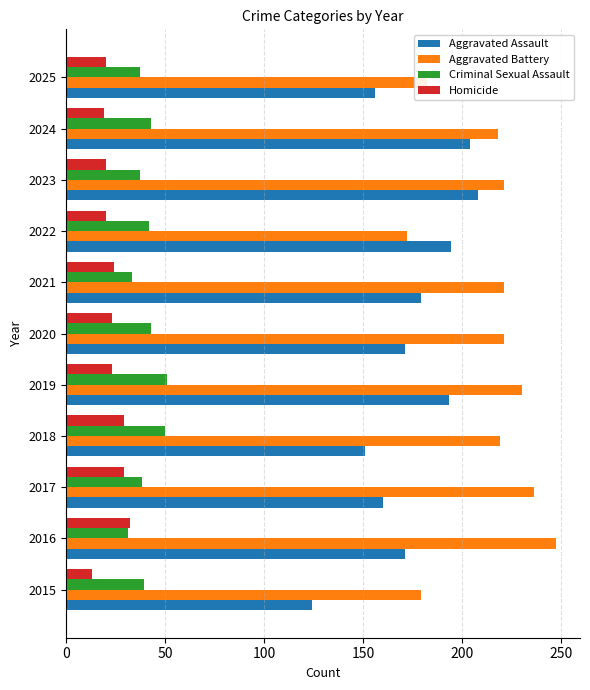

At which category does the chart reach its minimum across all series?

2015